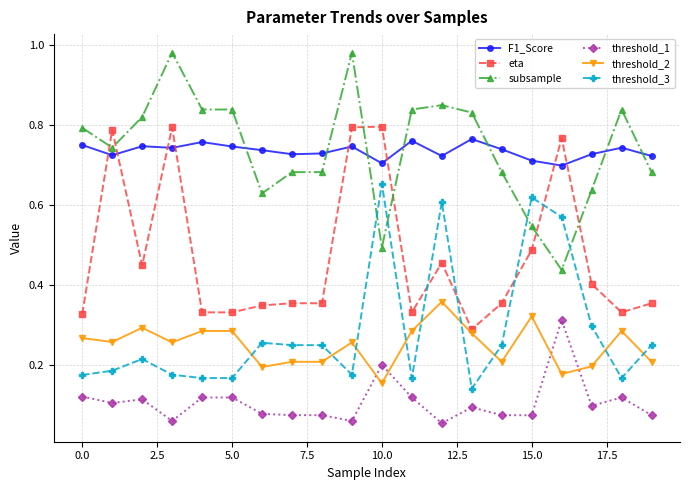

True or false: threshold_1 and threshold_3 intersect in this chart.

False